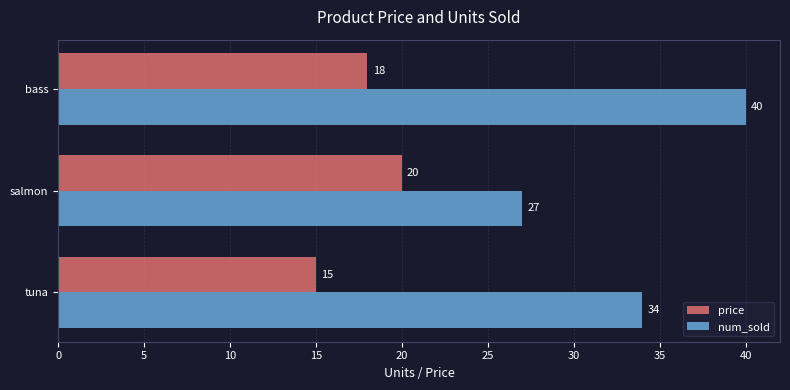

The value of price at tuna is 15. True or false?

True